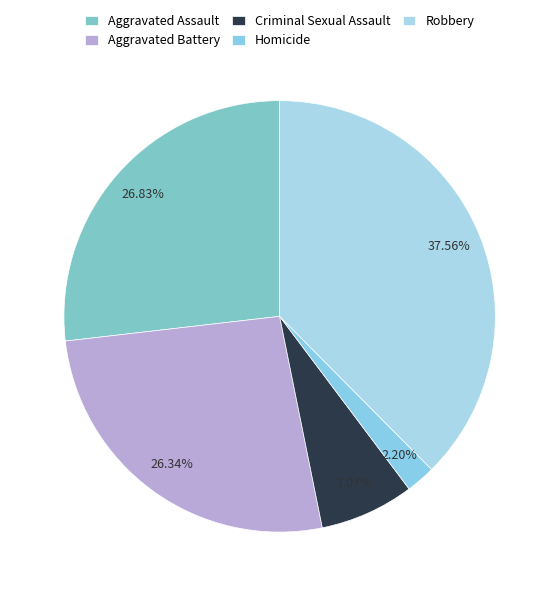

Is the sum of Aggravated Assault and Homicide greater than half?

No